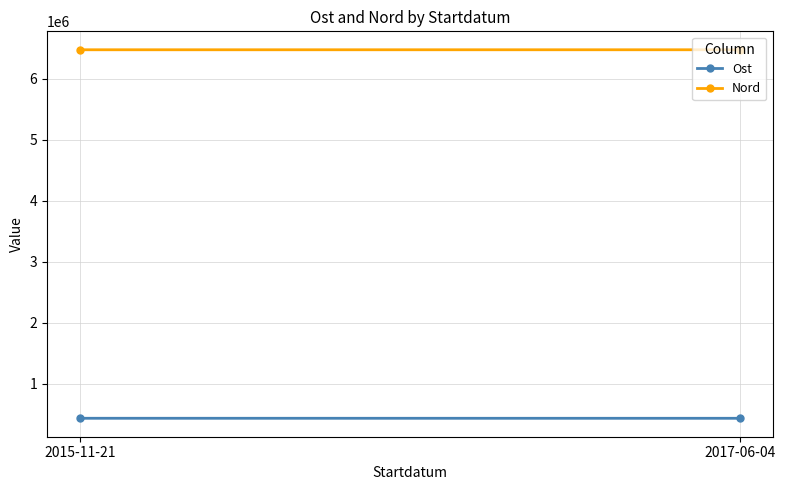

Count the Ost values in the range 430422 to 430772.

2